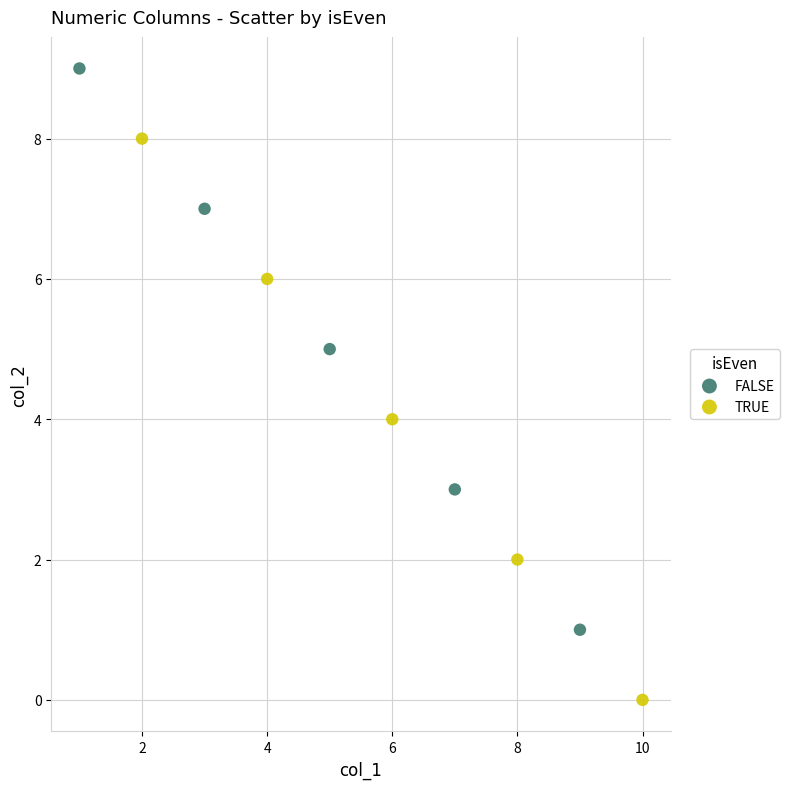

Which series reaches the maximum Y coordinate?

FALSE